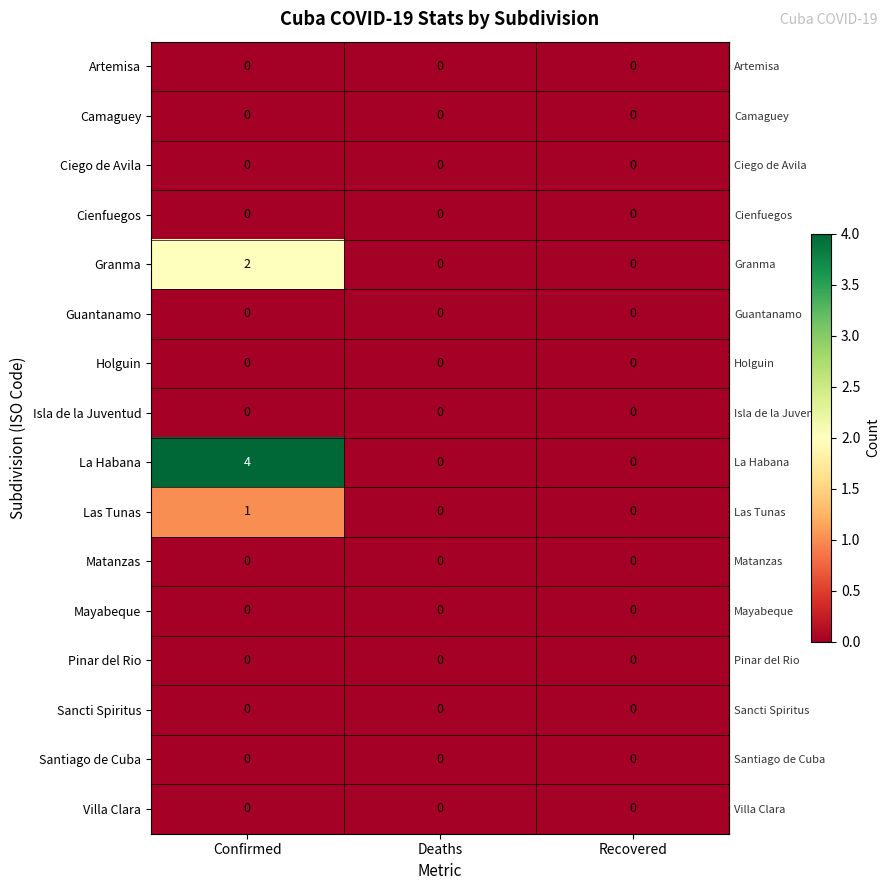

Which category has the highest value across all series?

Confirmed